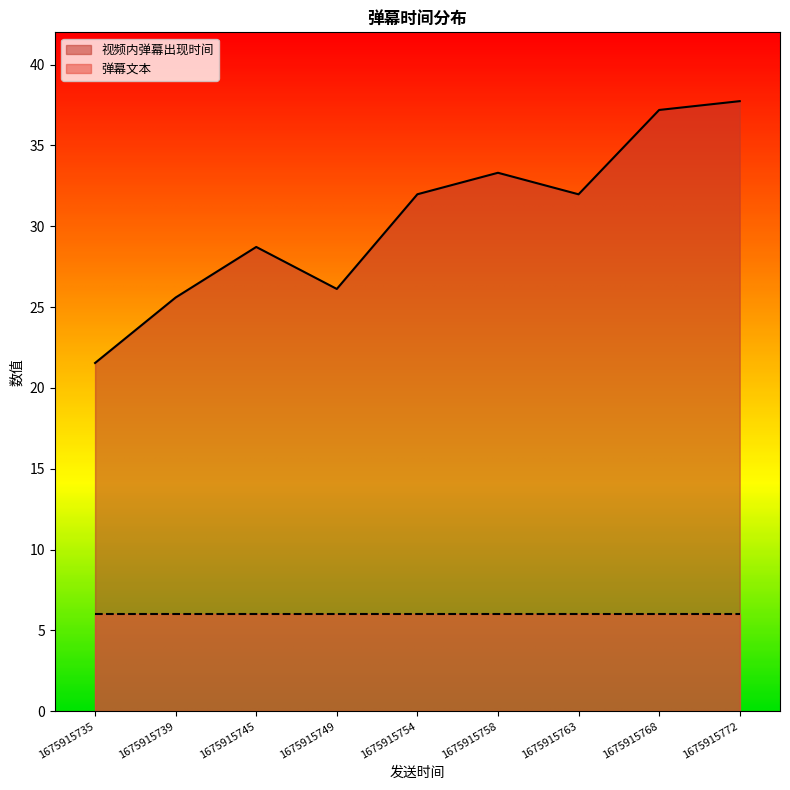

Does the chart display data point markers on the line(s)?

No